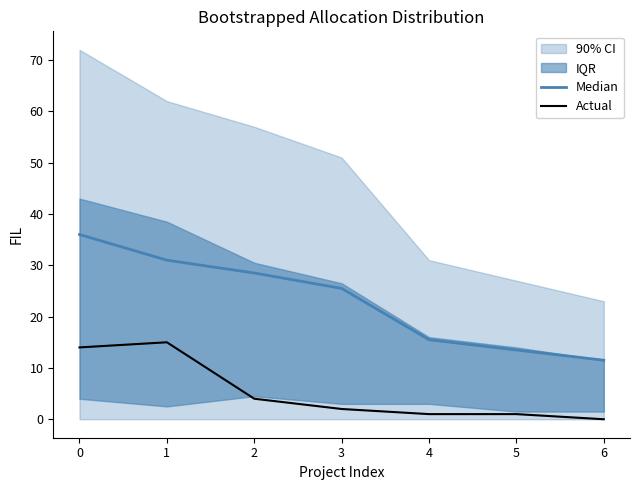

At which label is Median closest to 23?

3